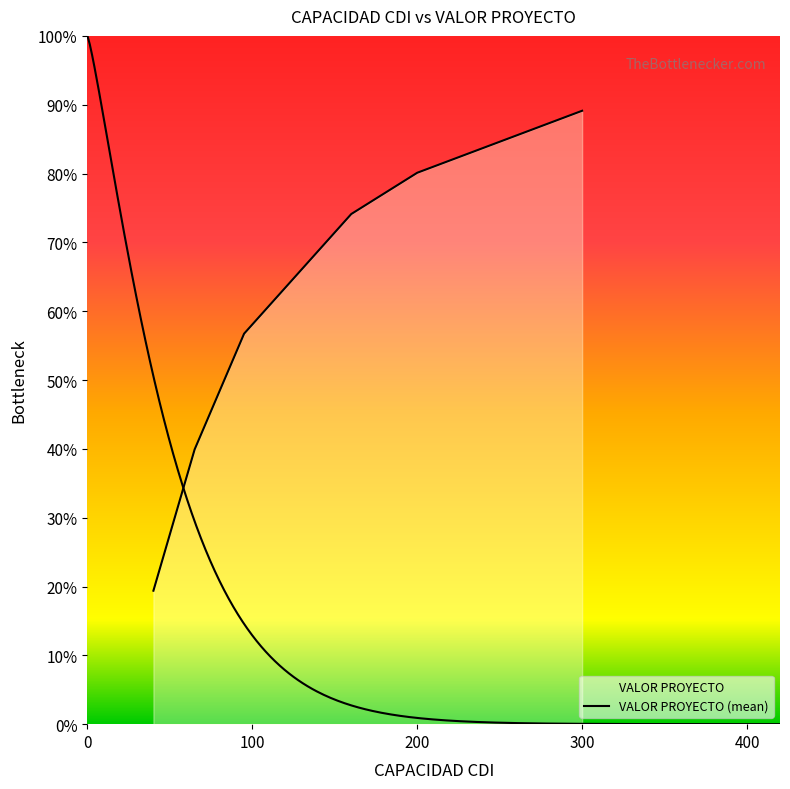

At which category does the chart reach its peak across all series?

300